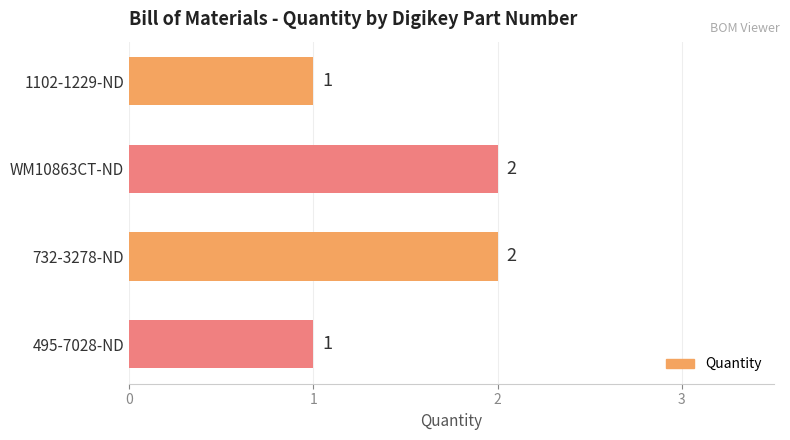

Count the values in the range 1 to 2.

4